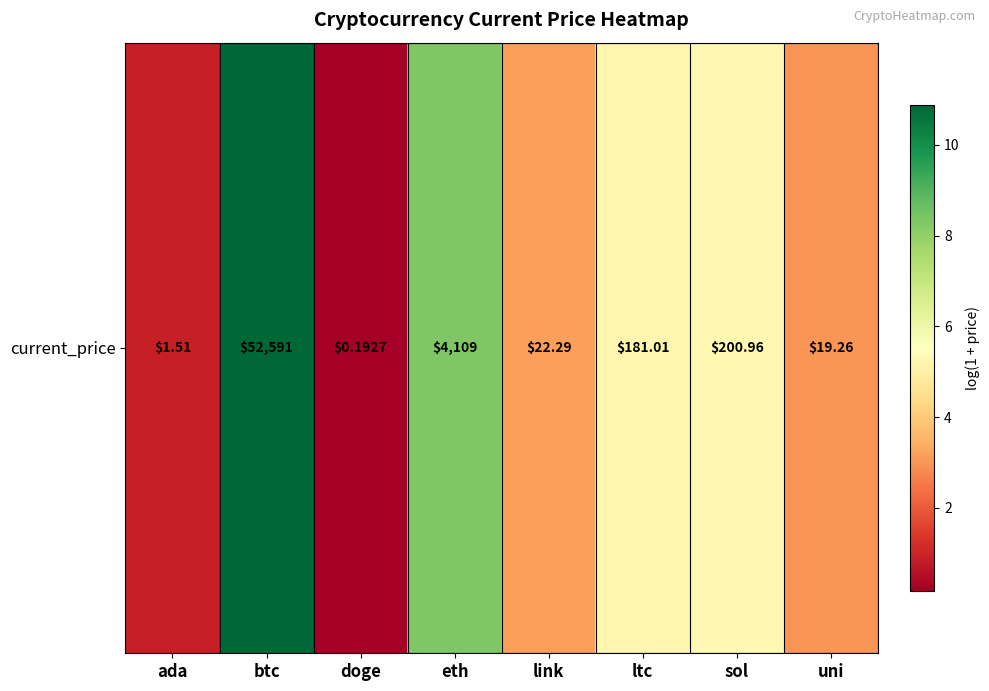

Where does the data first go above 5?

btc